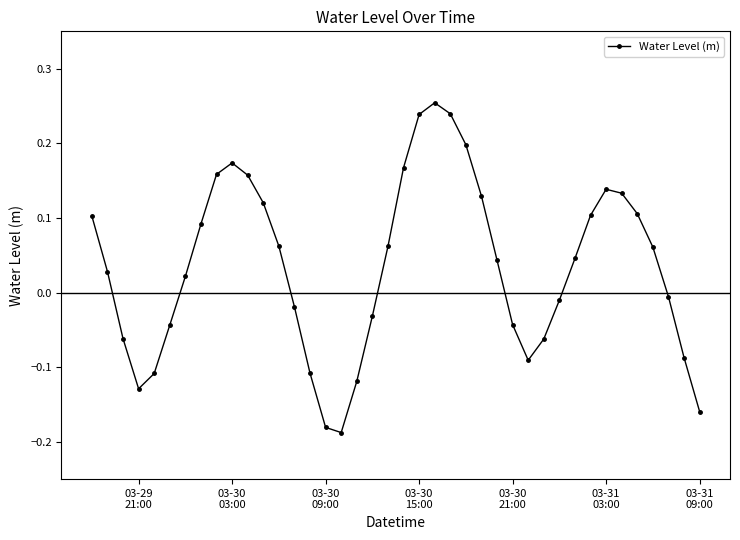

What is the sum of all values?

1.4